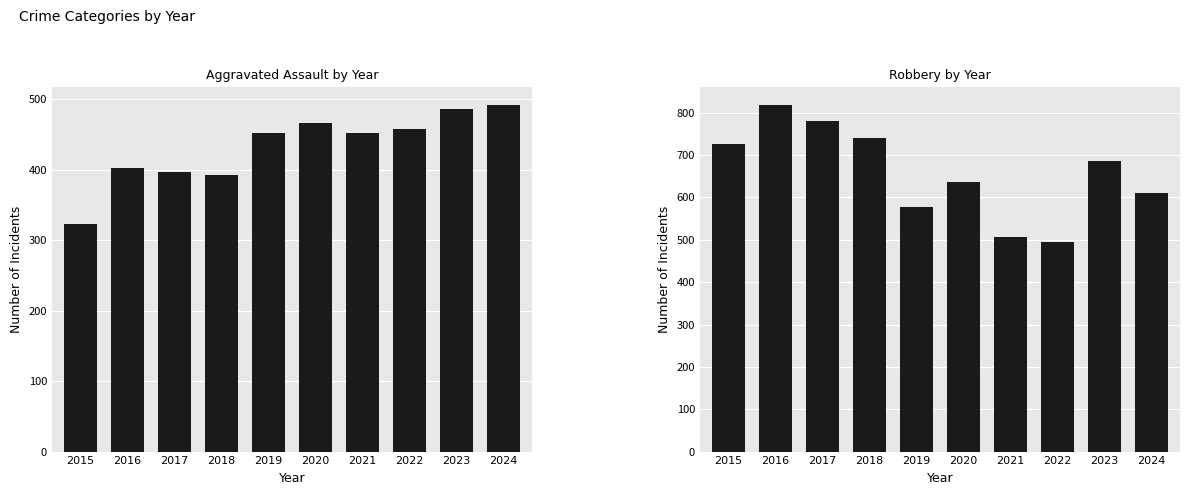

Is the value of Robbery at 2015 greater than the value of Aggravated Assault at 2021?

Yes